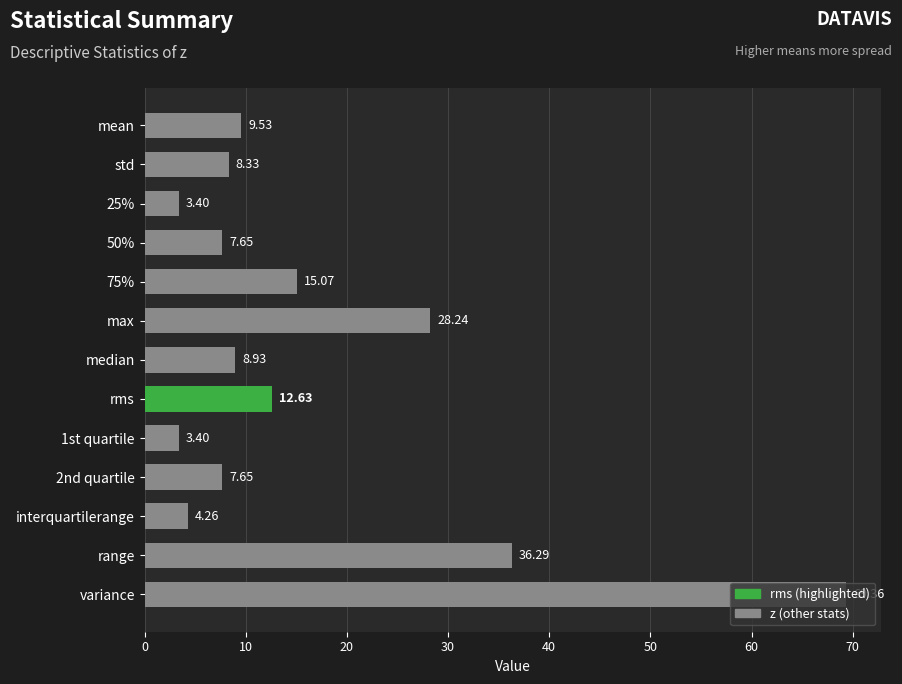

How many data points are above 8?

8